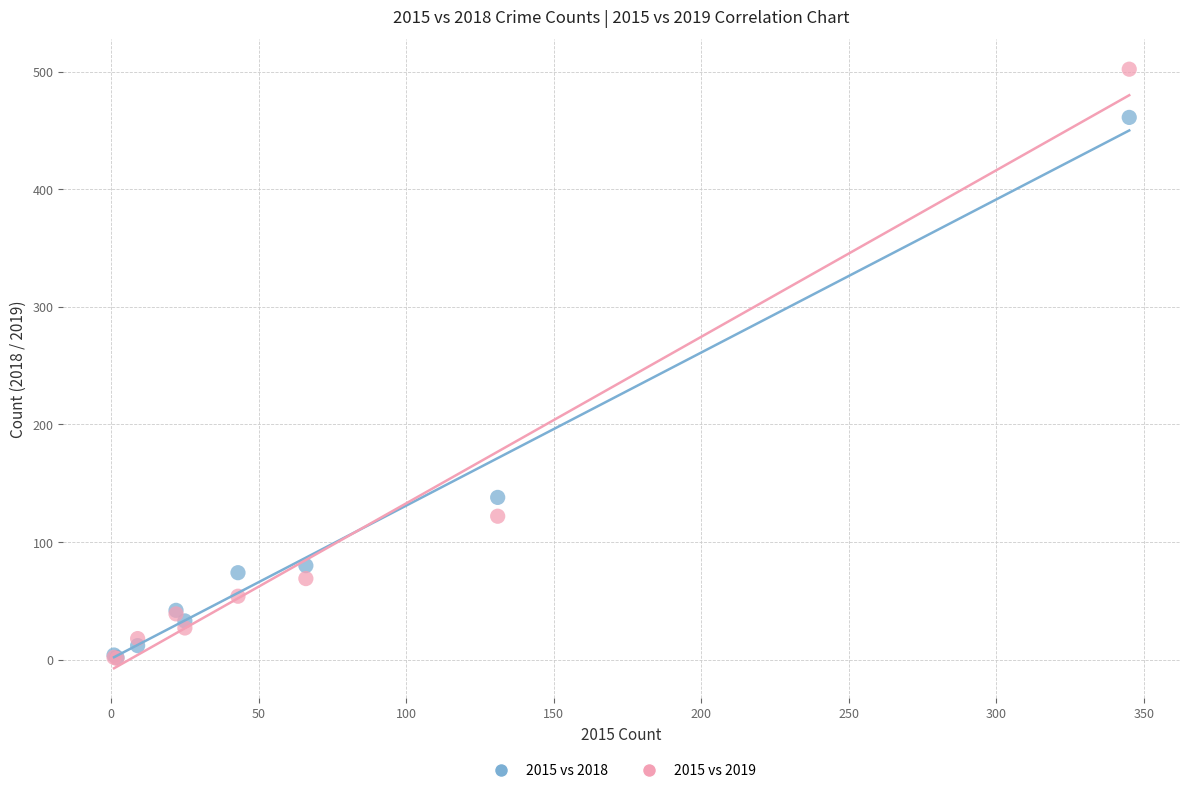

Across all series, what Y value is closest to 251?

138